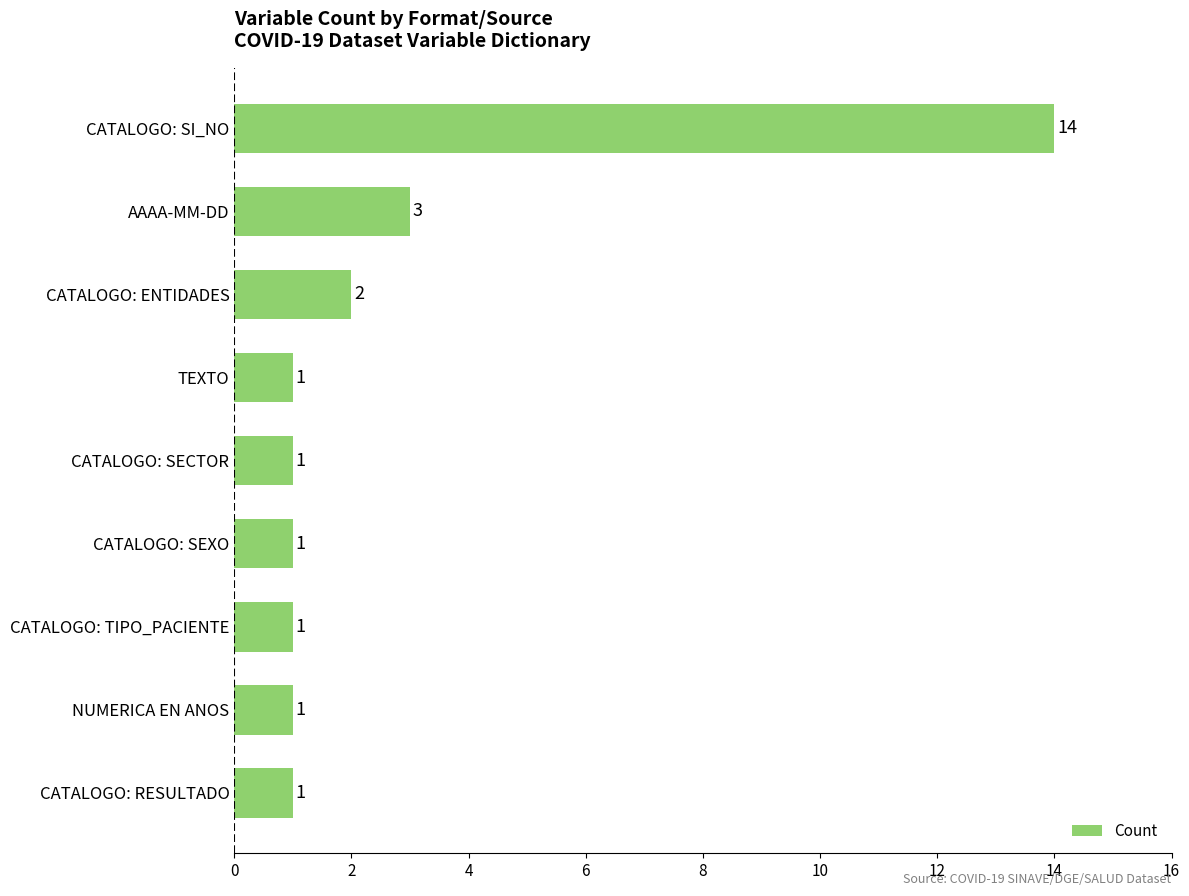

What is the difference between the maximum and second lowest values?

13